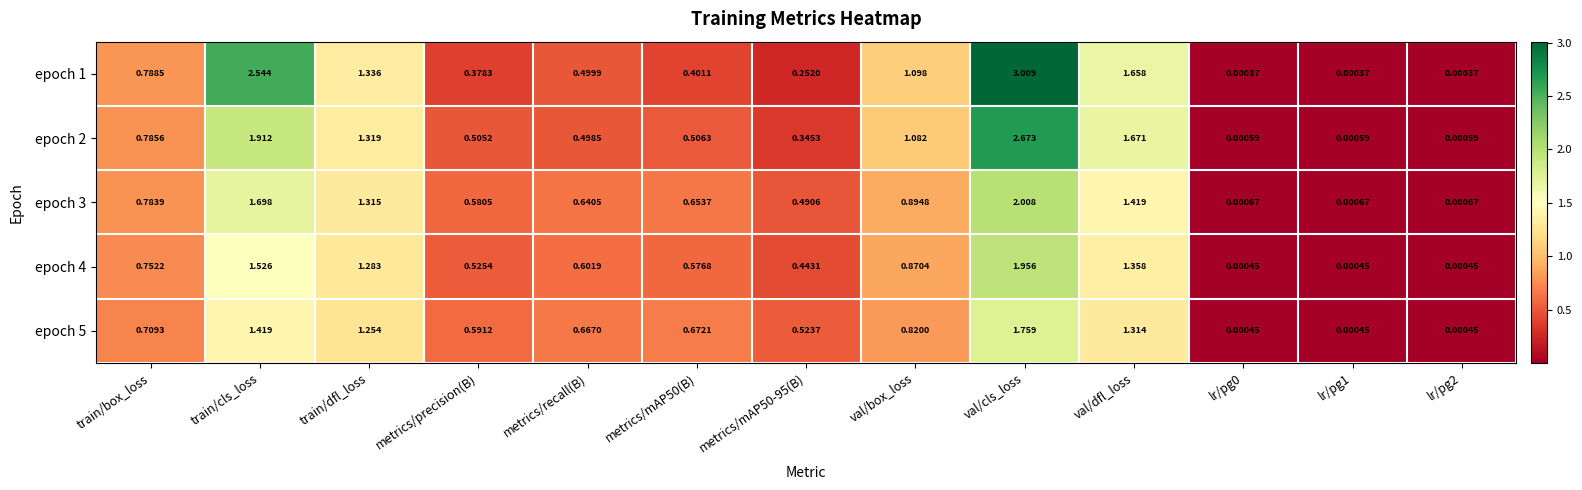

List the series in order of their peak value, lowest first.

epoch 5, epoch 4, epoch 3, epoch 2, epoch 1